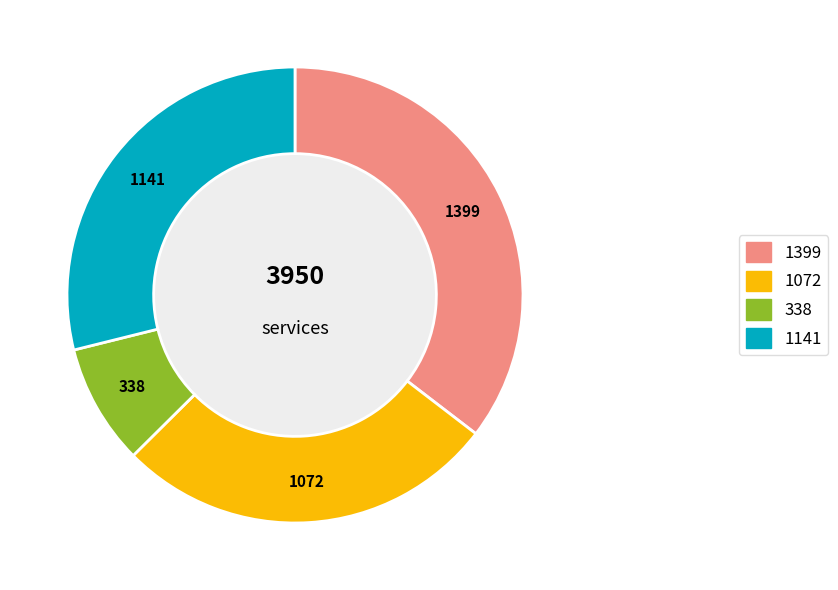

Does any single category account for the majority?

No